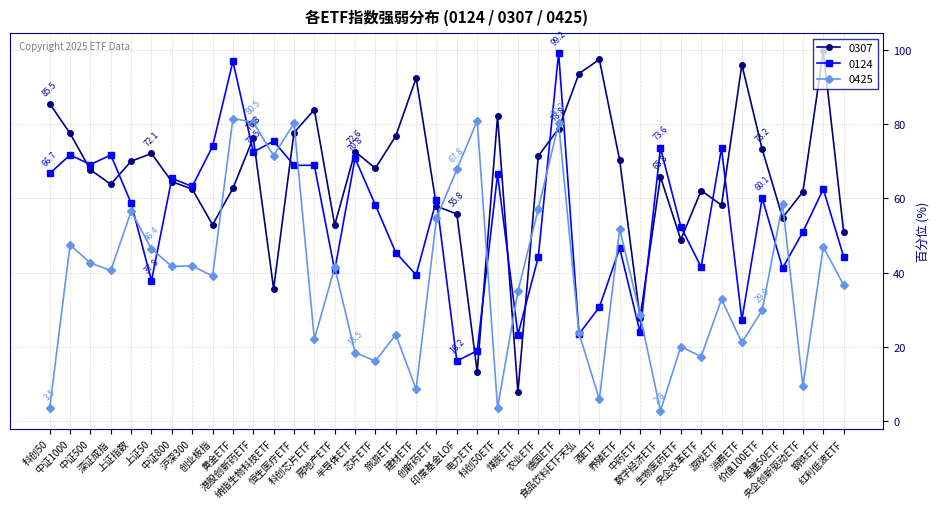

What is the lowest value of the 0124 series?

16.2